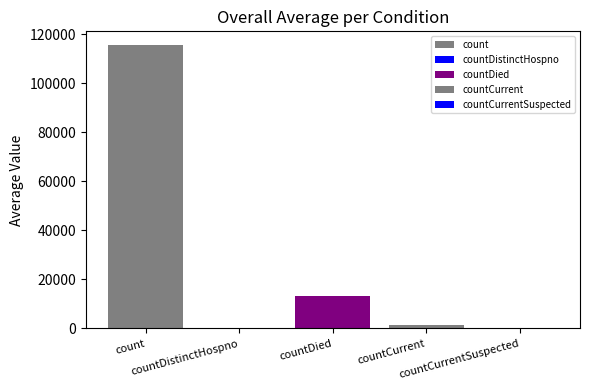

What is the difference between the values at countDistinctHospno and countCurrent?

1383